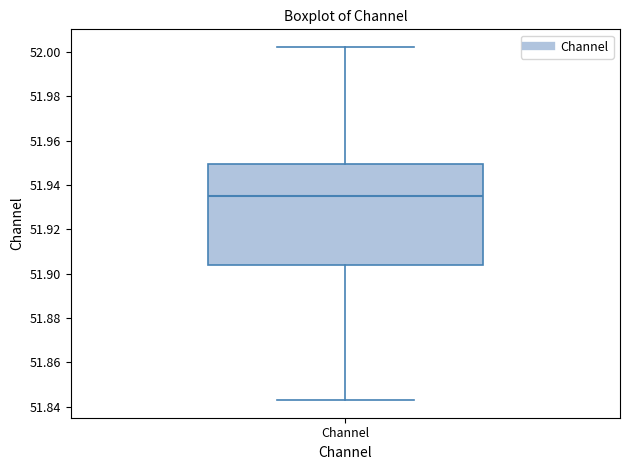

Read this box plot against the y-axis: the position of the median line, the range covered by the box, and the ends of both whiskers. The values are not printed on the chart, so give them approximately, as read against the axis.

median 51.934, box 51.904 to 51.950, whiskers 51.842 to 52.002